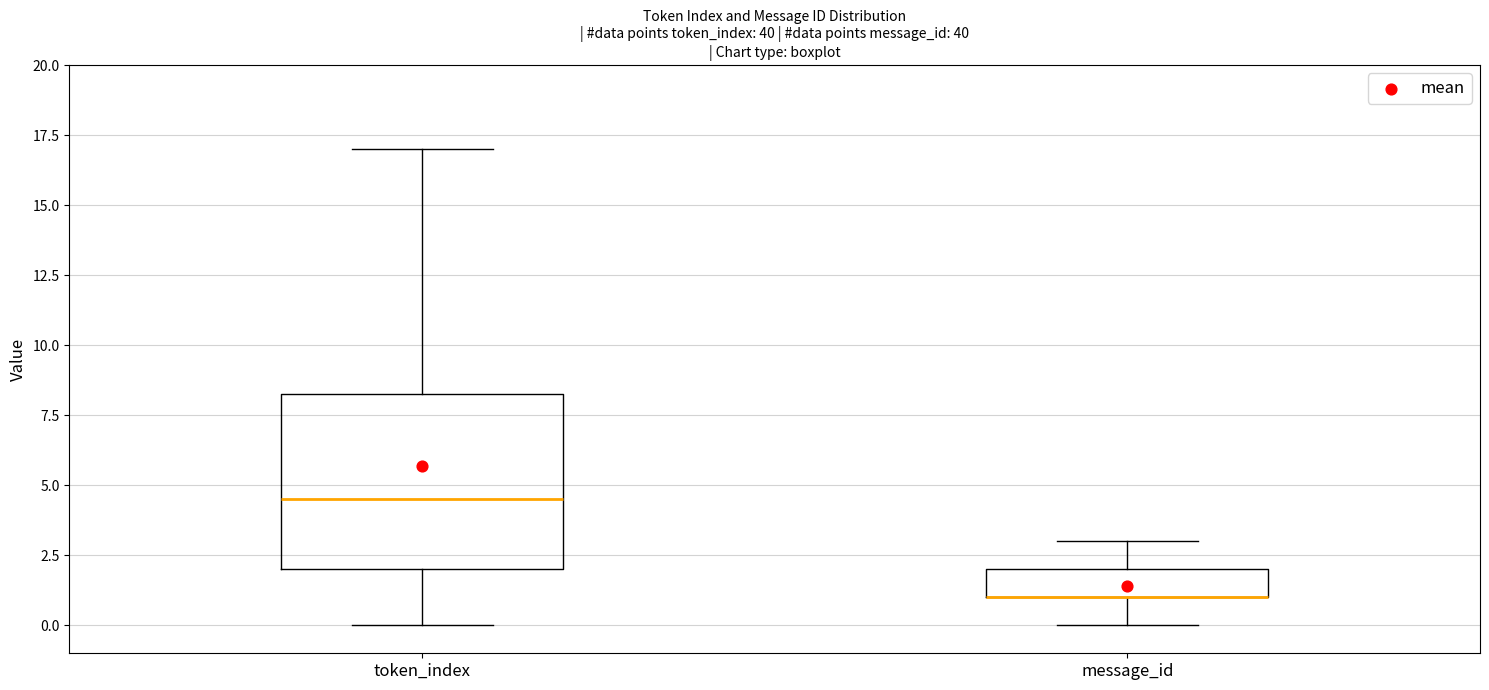

Which box is the tallest, from its lower edge to its upper edge?

token_index